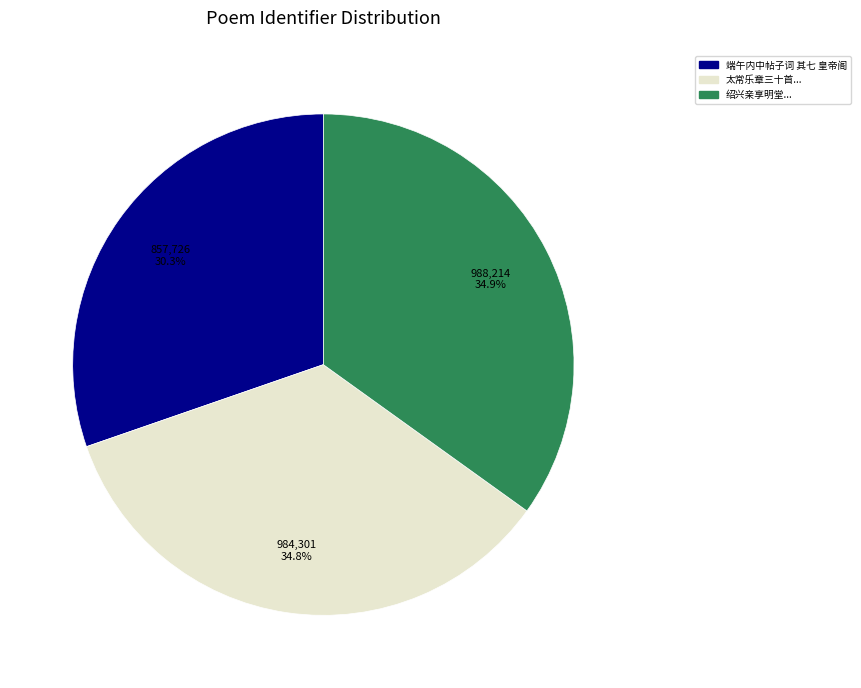

How many segments does this pie chart have?

3